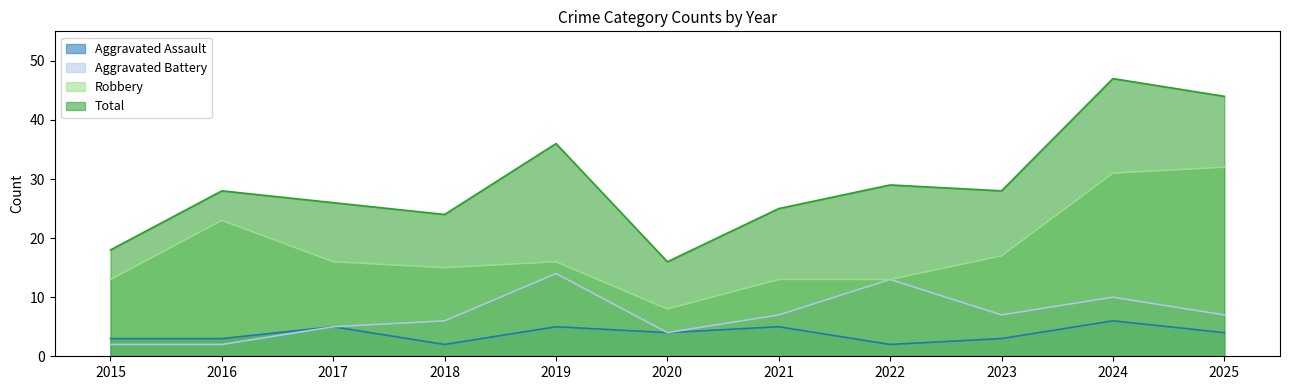

What is the approximate value of Robbery at 2022?

13